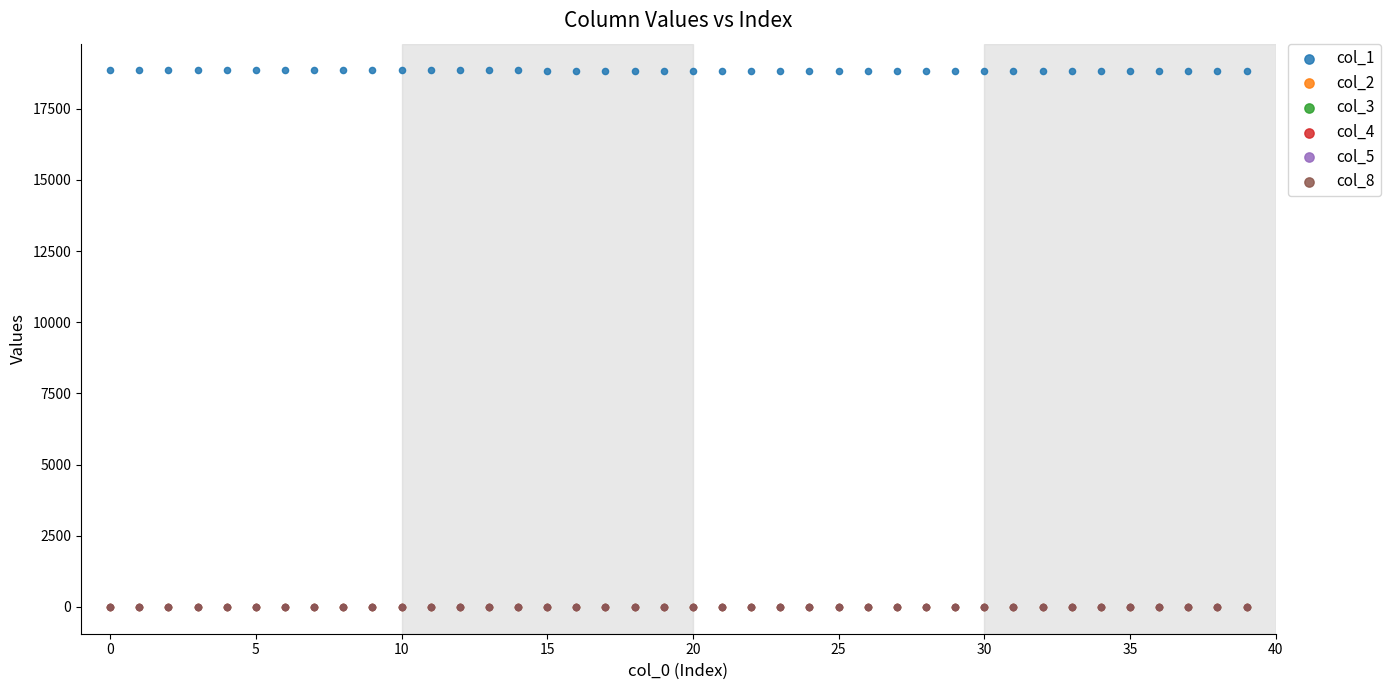

What are all the series names shown in the legend?

col_1, col_2, col_3, col_4, col_5, col_8